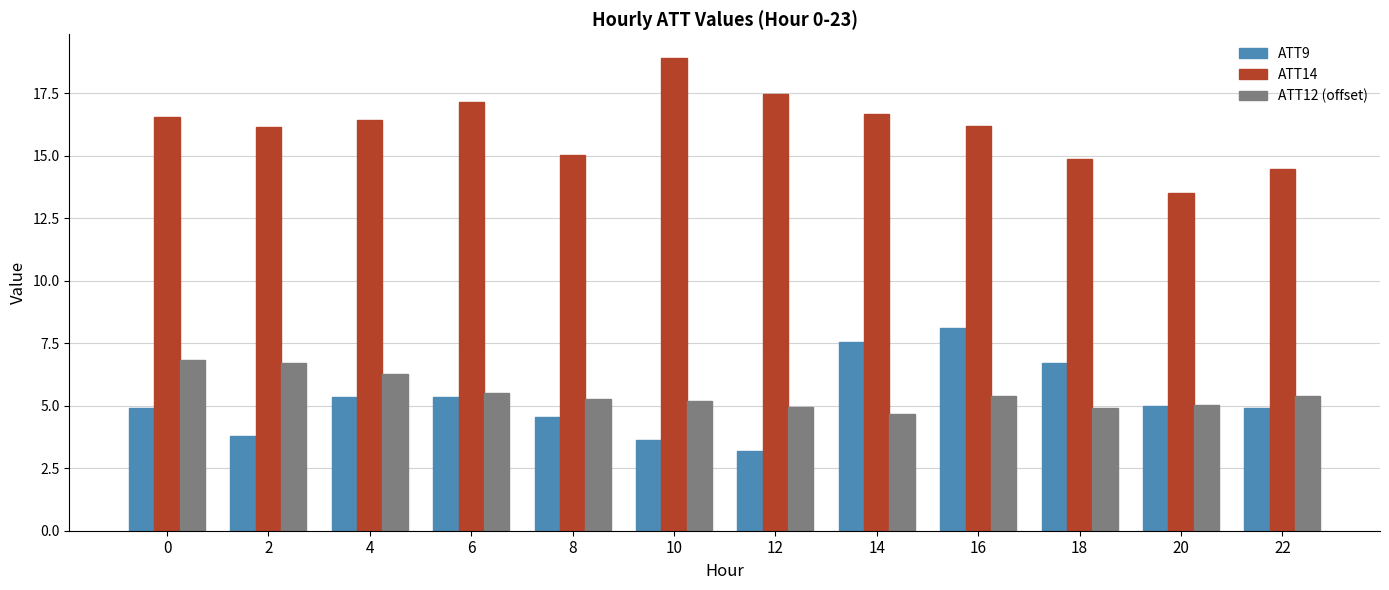

What is the sum of the ATT9 values at 18 and 12?

9.9